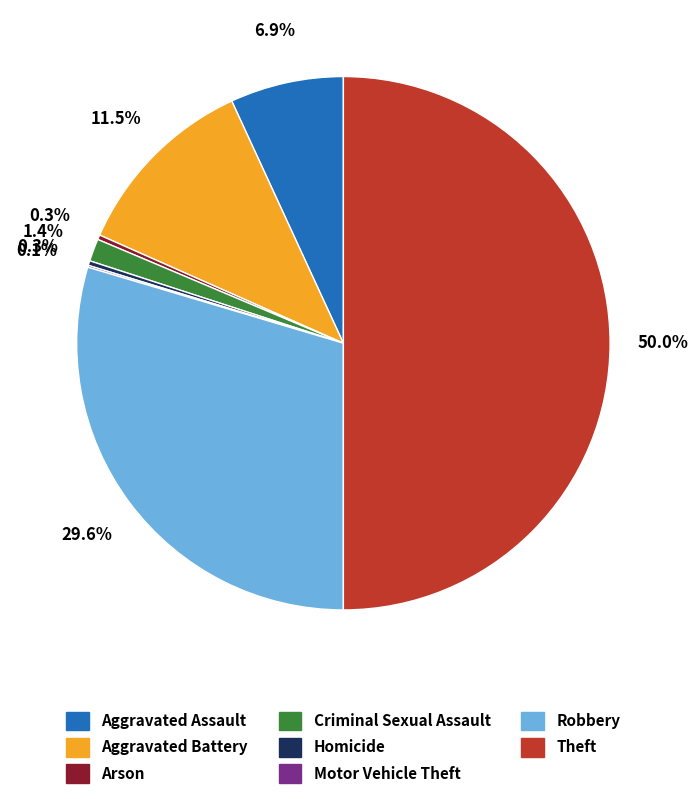

Does Aggravated Assault account for over 50% of the chart?

No